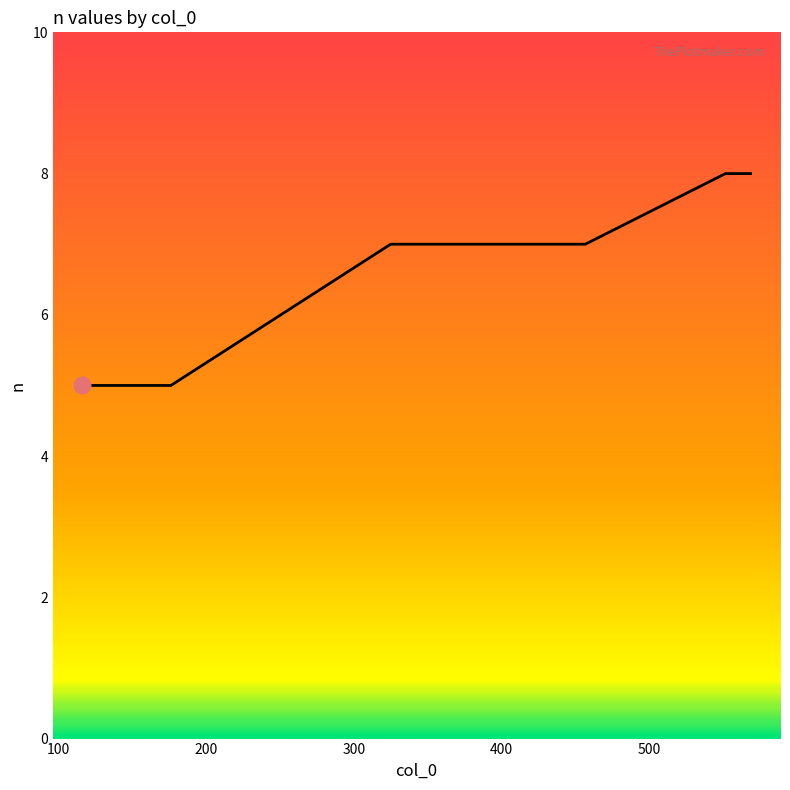

How many values are below 7?

4